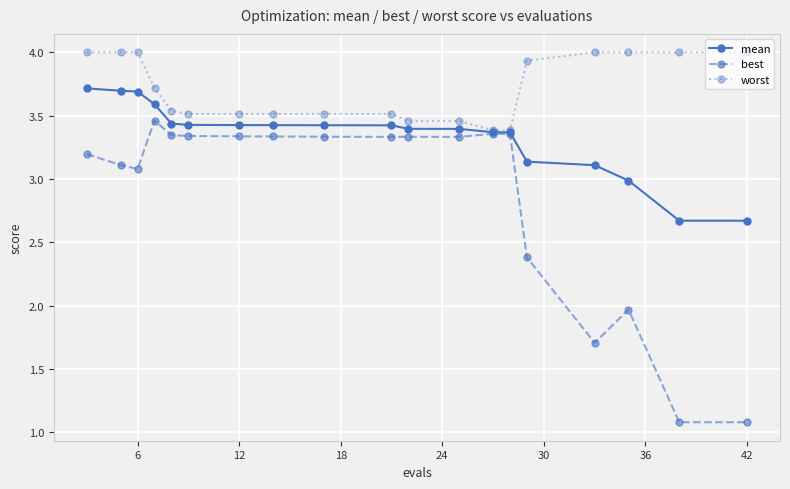

At how many categories does at least one series exceed 1?

19